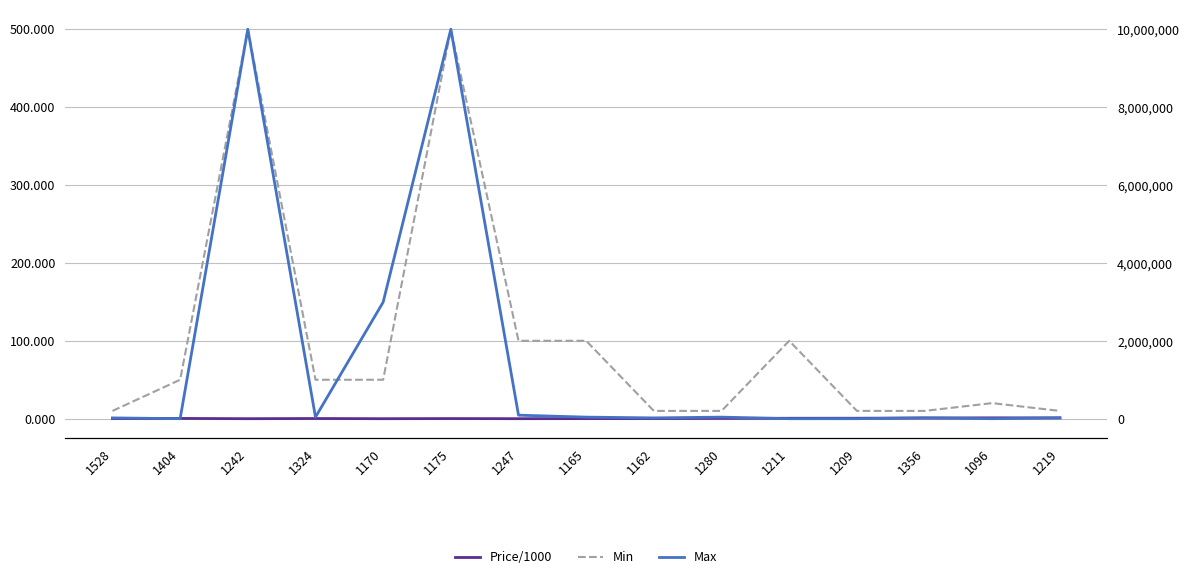

At which category is the sum across all series the highest?

1175